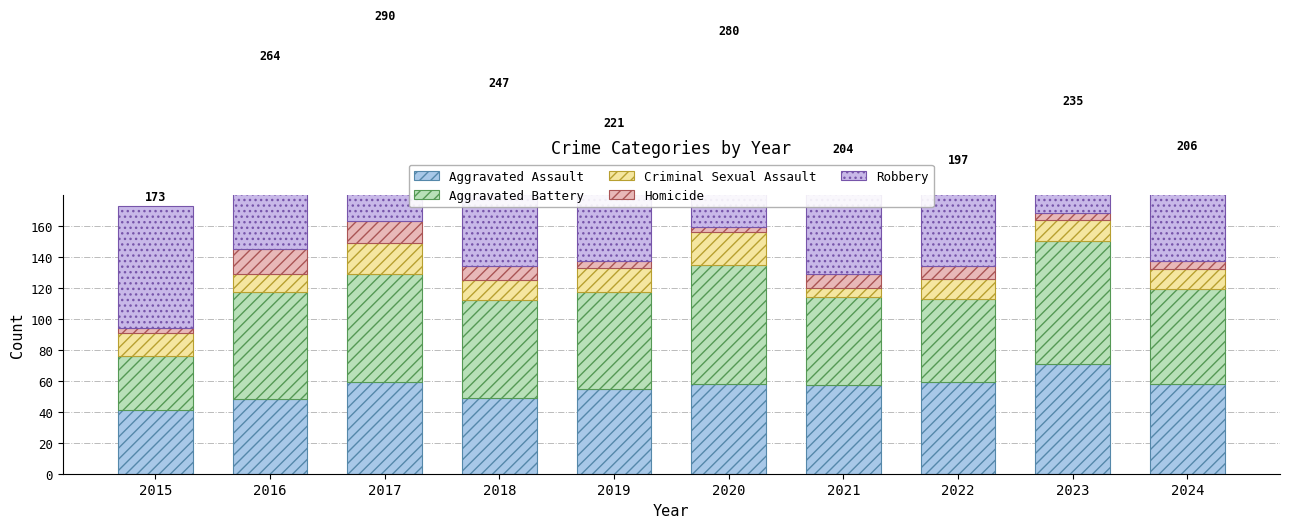

What is the difference between the Homicide values at 2017 and 2023?

10